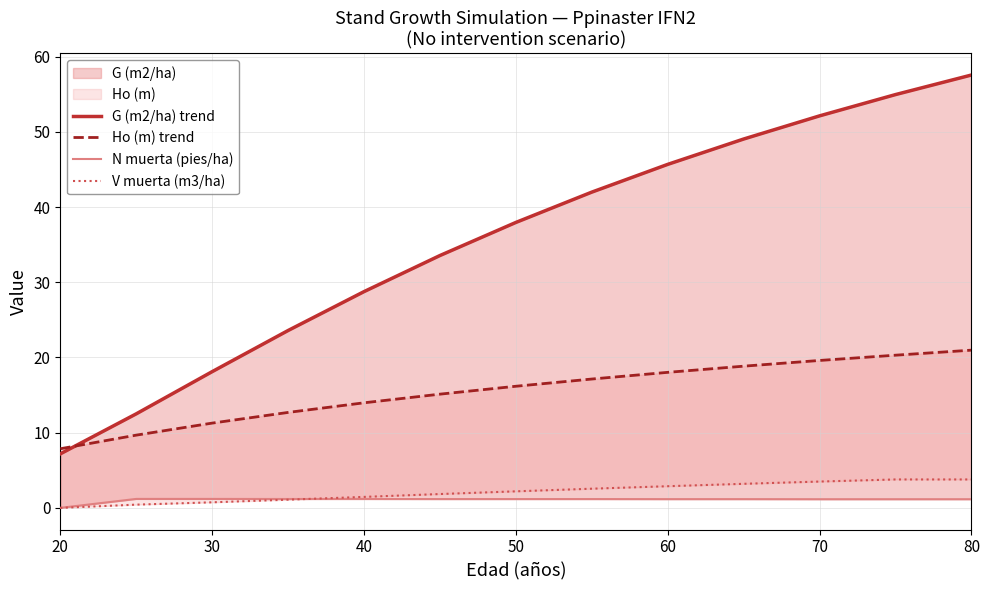

The value of G (m2/ha) trend at 30 is 4.2. True or false?

False